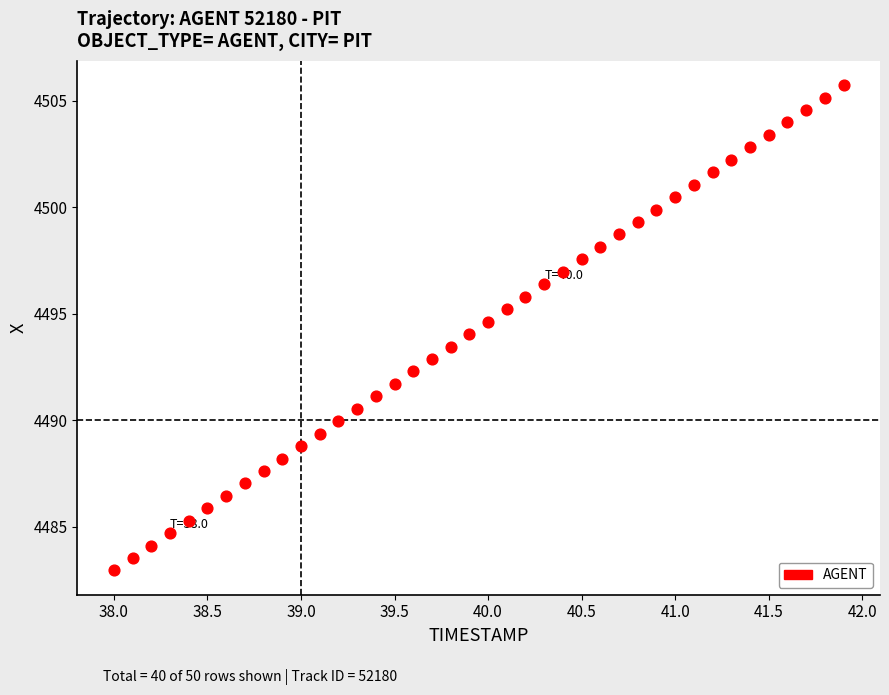

What is the range of X values (max minus min)?

3.9